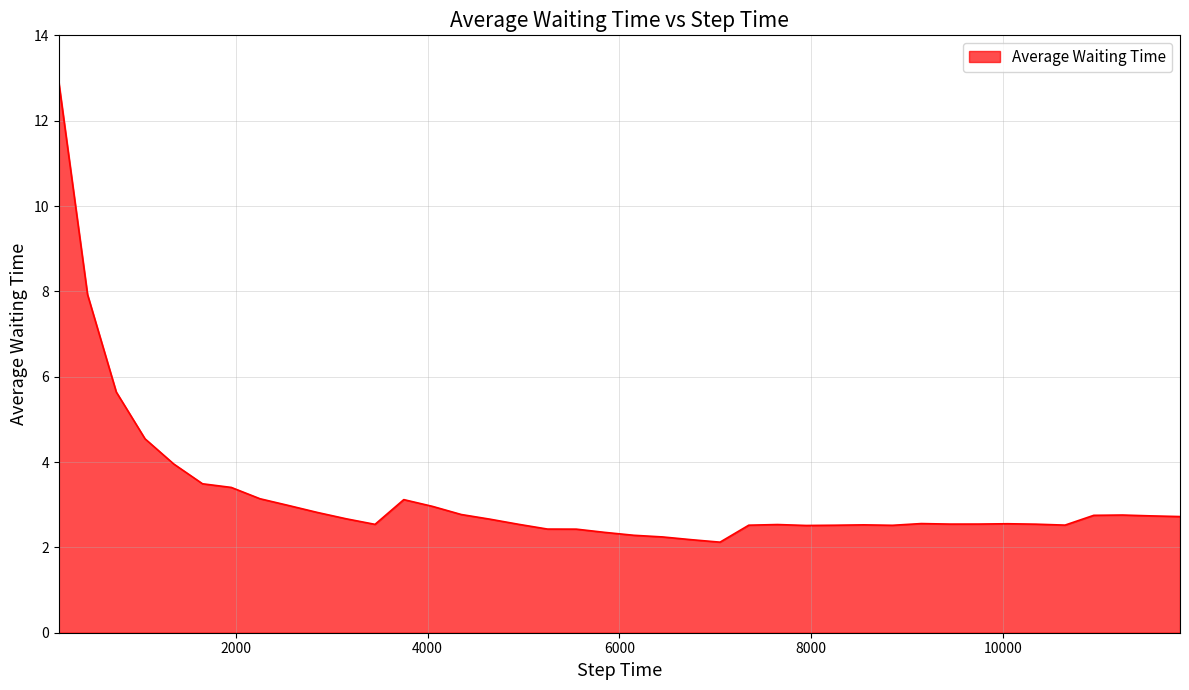

Count the number of categories in the chart.

40